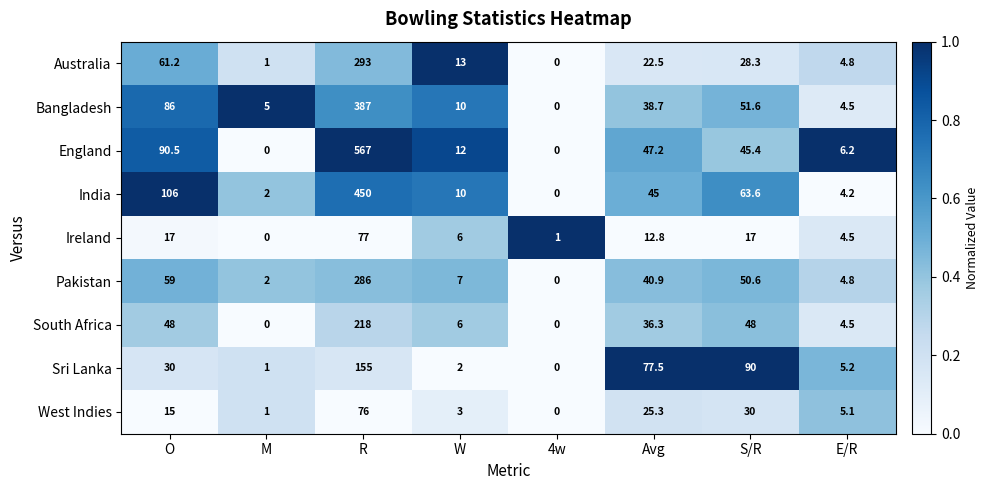

What is the sum of the Sri Lanka values at E/R and 4w?

5.2